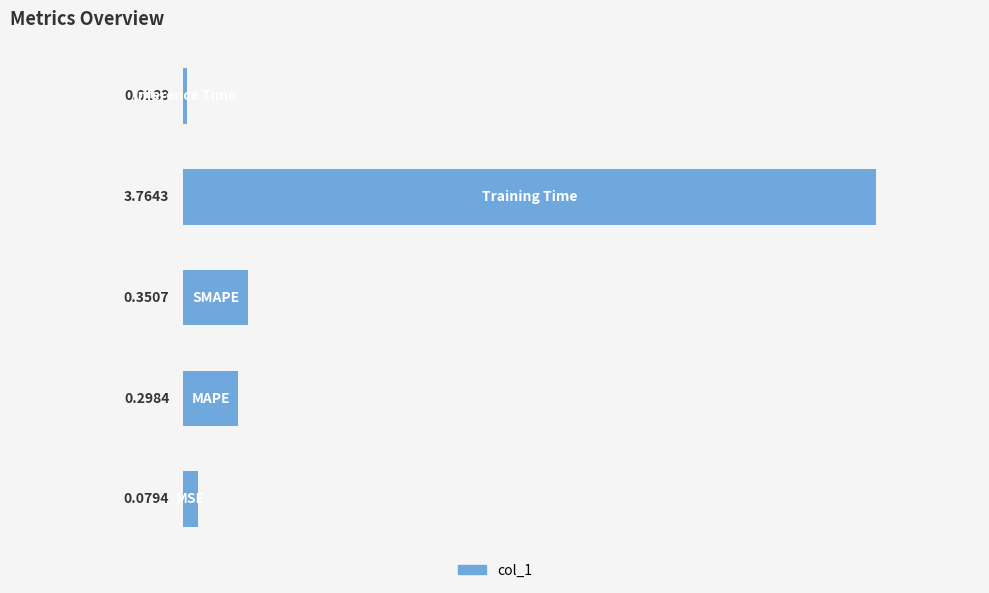

What is the sum of all values?

4.5